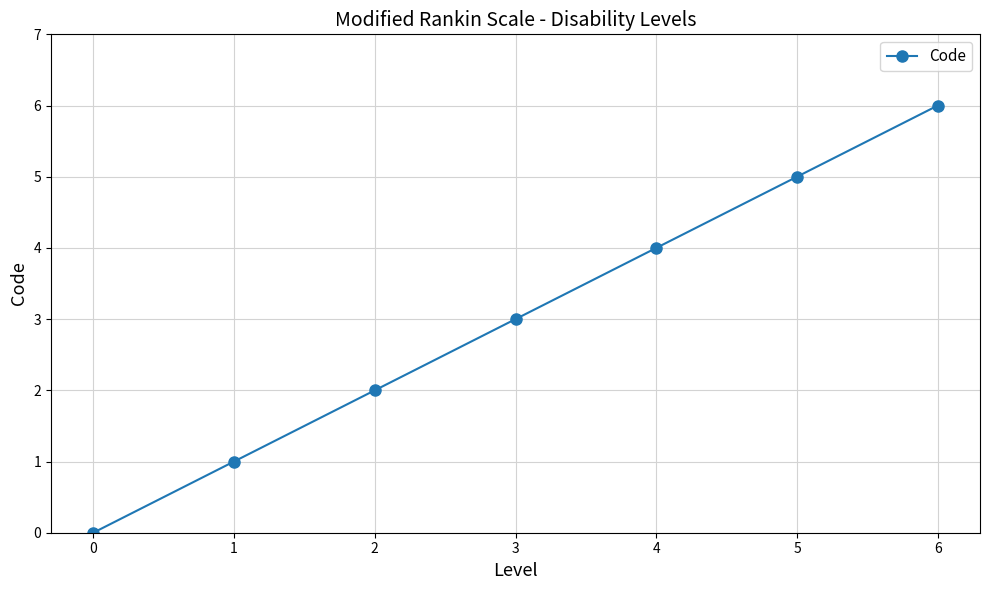

What is the difference between the second highest and minimum values?

5